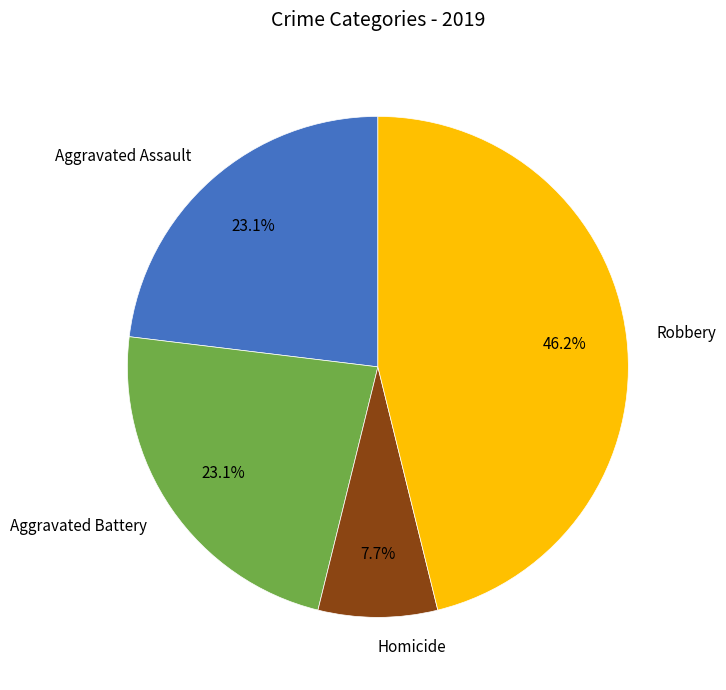

How much of the chart is everything except Aggravated Assault?

76.9%